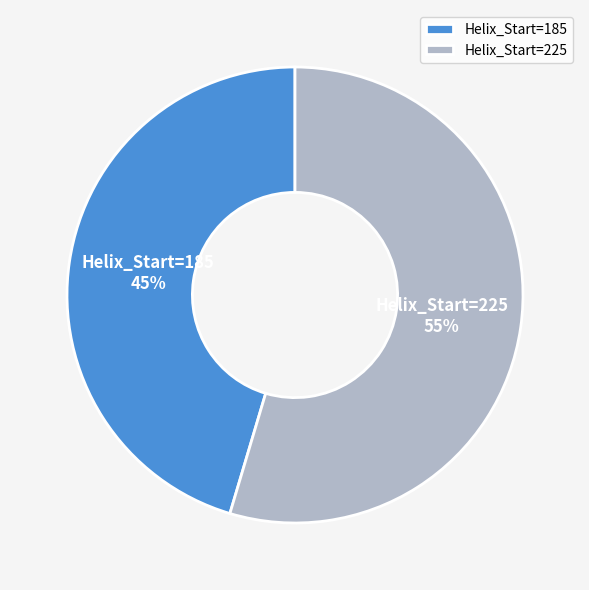

Count the number of slices in the pie.

2